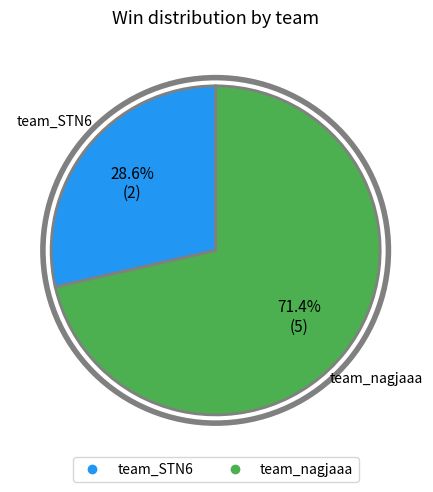

What portion of the pie excludes team_STN6?

71.4%